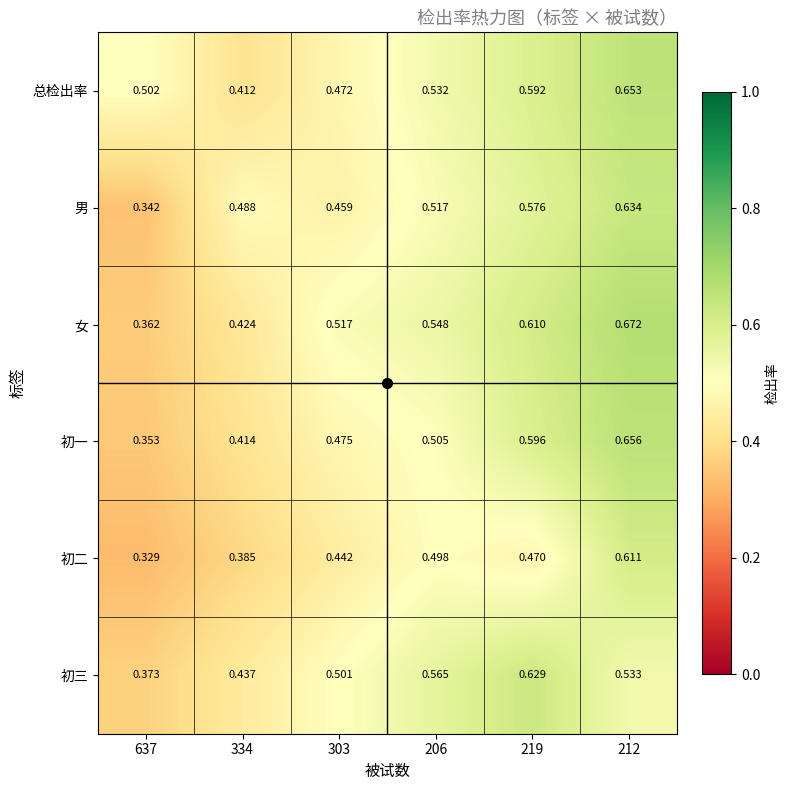

Which series changed the most between 637 and 334?

男